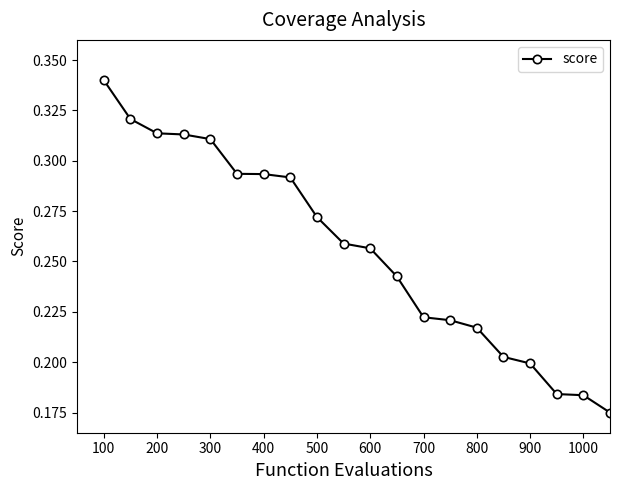

How many values are between 0 and 1?

20